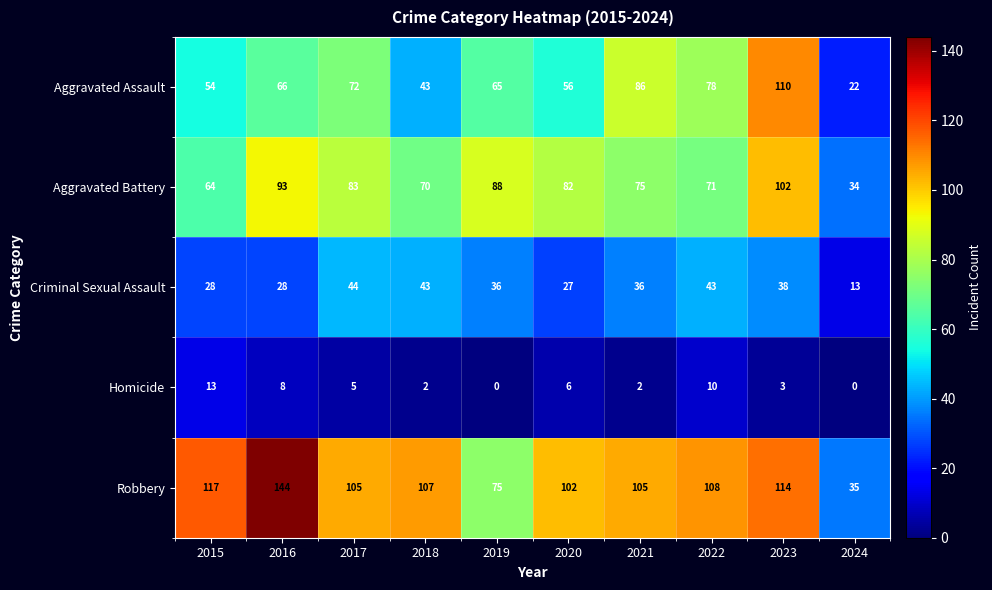

What is the sum of all Robbery values?

1012